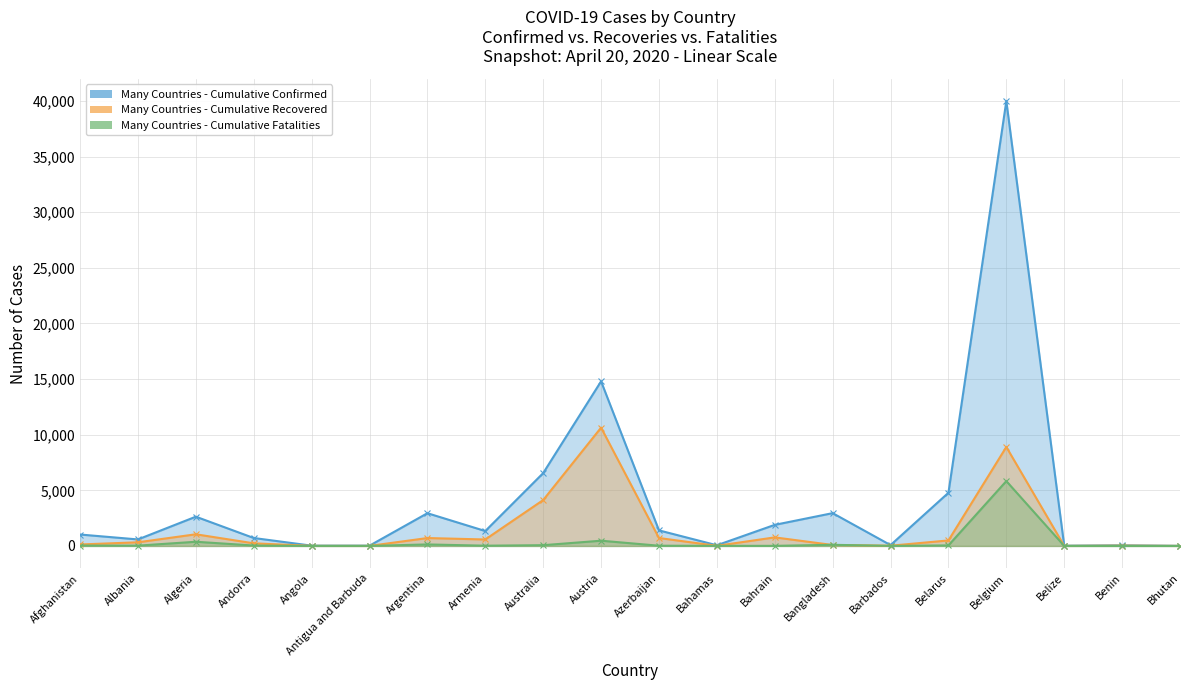

List the labels in order of Many Countries - Cumulative Fatalities value, largest first.

Belgium, Austria, Algeria, Argentina, Bangladesh, Australia, Belarus, Andorra, Afghanistan, Albania, Armenia, Azerbaijan, Bahamas, Bahrain, Barbados, Antigua and Barbuda, Angola, Belize, Benin, Bhutan